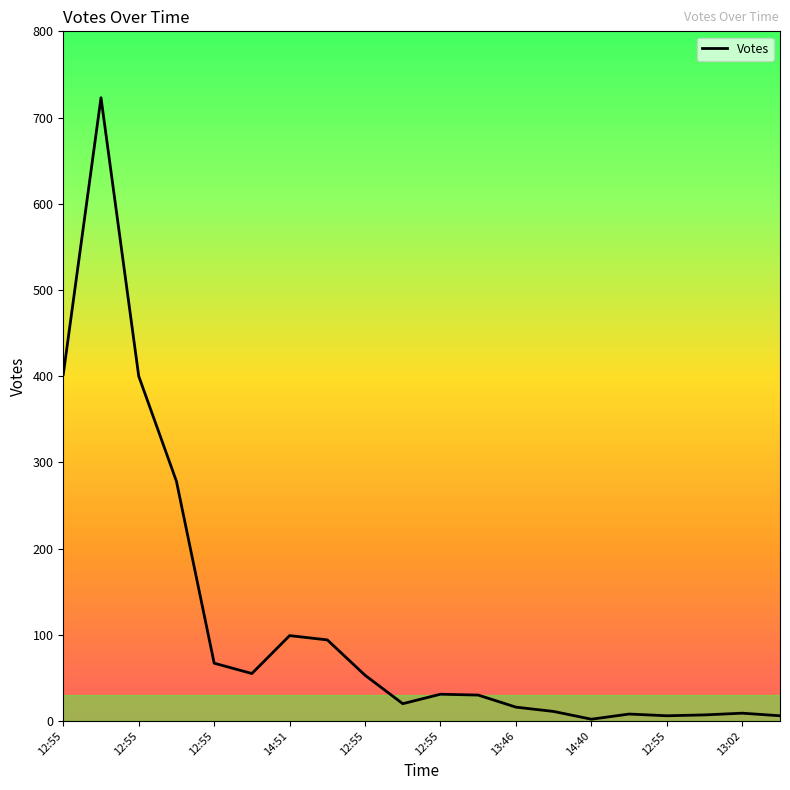

What is the greatest value displayed?

723